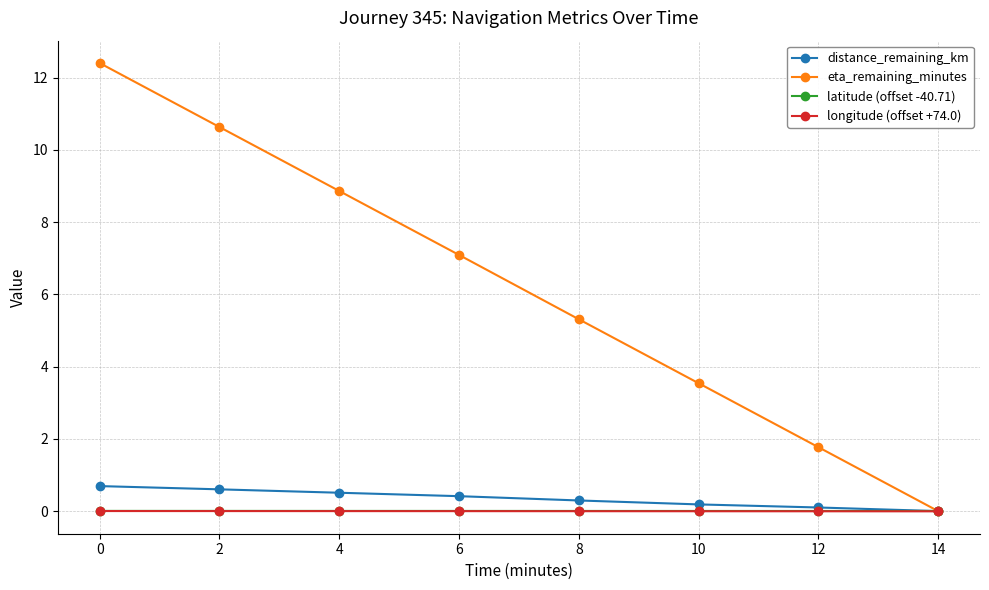

Which series has the widest spread of values?

eta_remaining_minutes